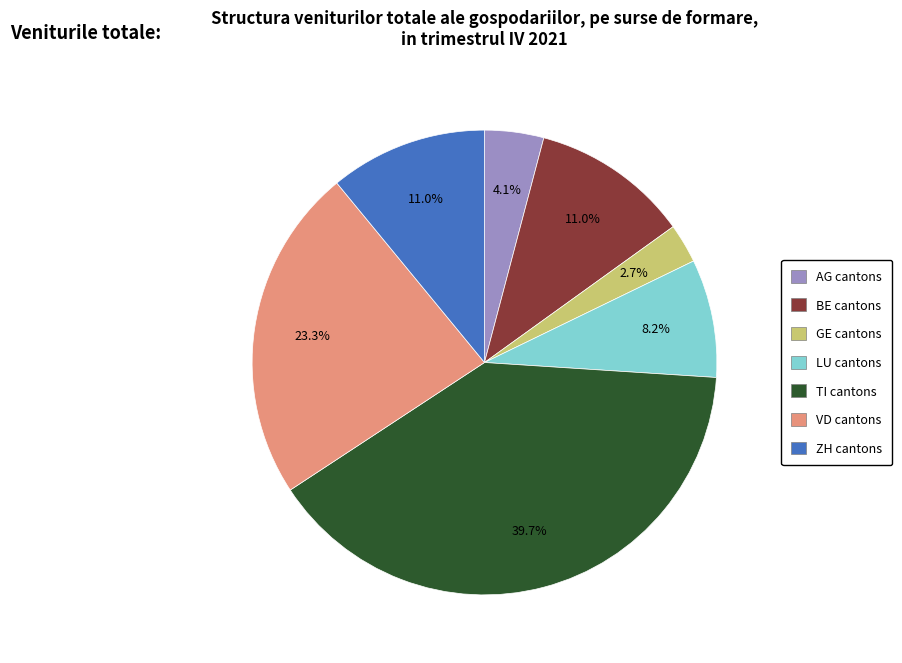

Does GE account for over 50% of the chart?

No